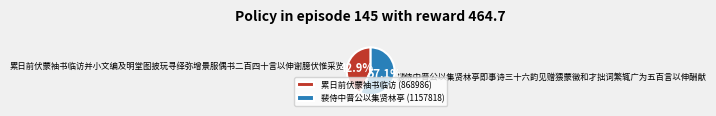

Is it true that 裴侍中晋公以集贤林亭即事诗三十六韵见赠猥蒙徵和才拙词繁辄广为五百言以伸酬献 is 57% of the pie?

True